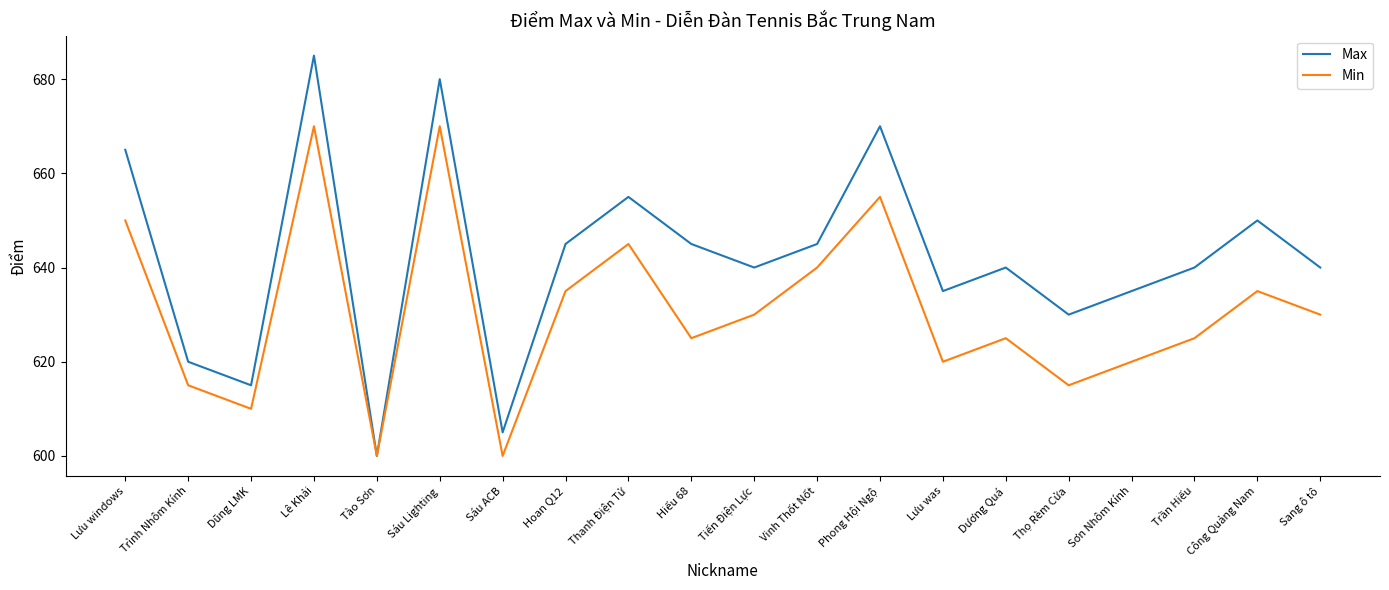

What is the minimum value for Max?

600